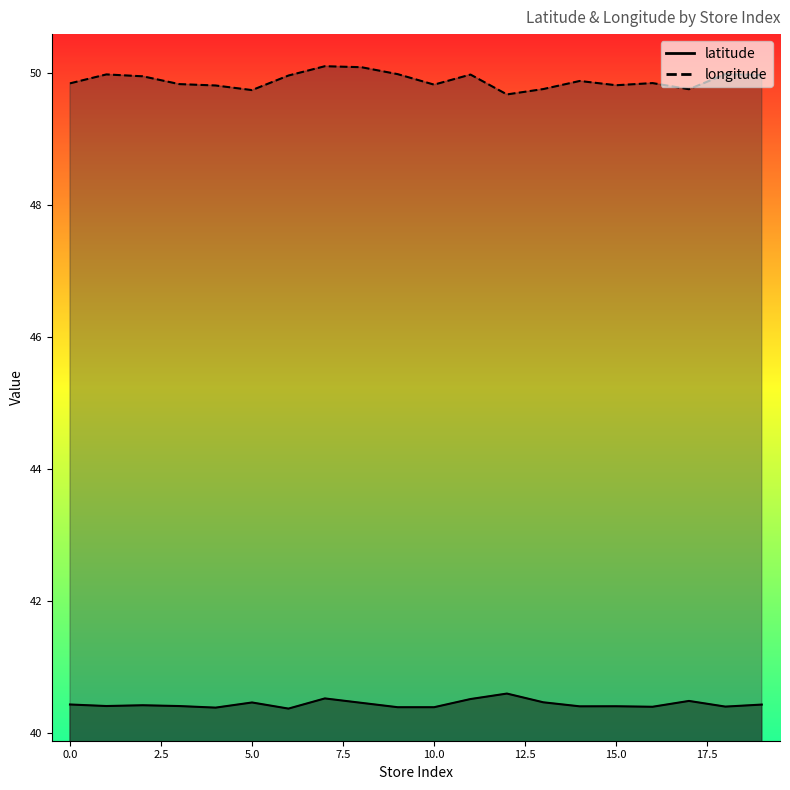

What is the spread (max minus min) of values at 17?

9.3